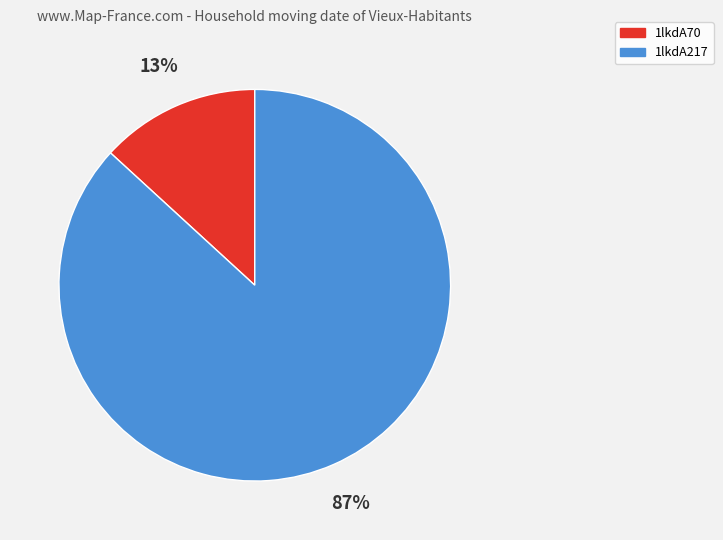

Do 1lkdA217 and 1lkdA70 together represent more than half of the pie?

Yes